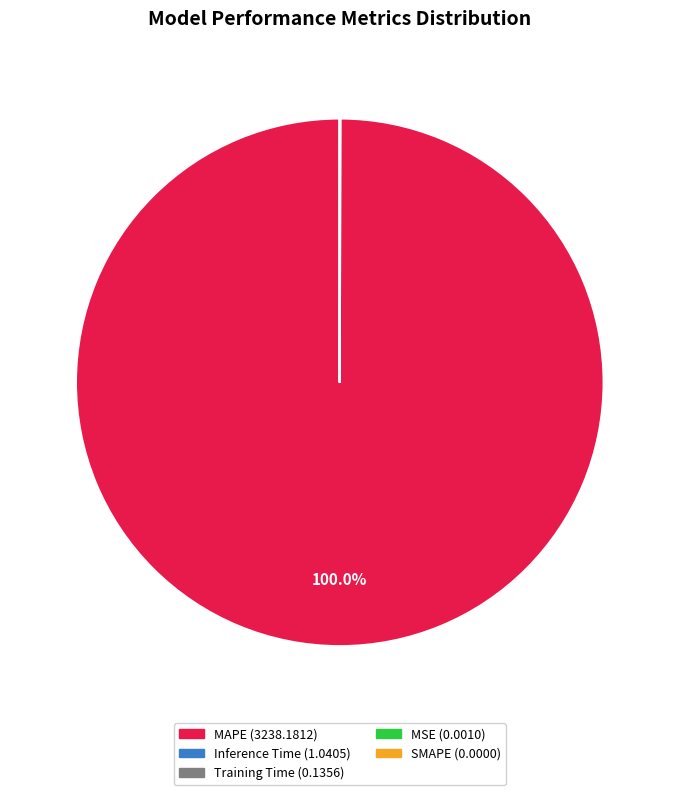

What is the majority slice?

MAPE